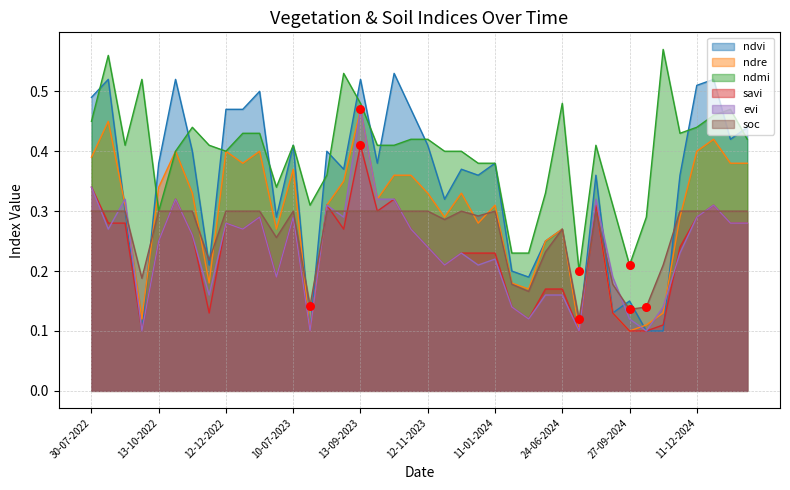

Which series has the widest spread of Y values?

ndvi